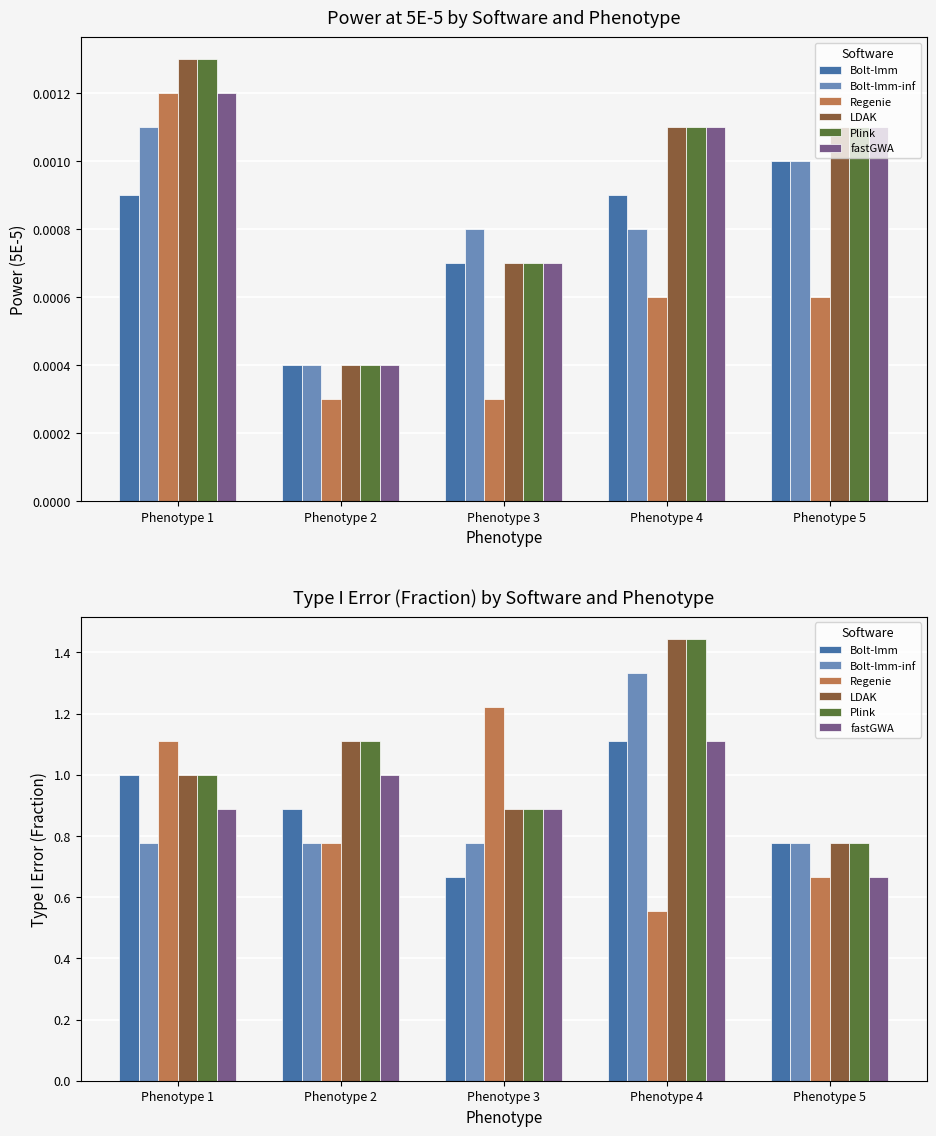

What is the value of the Regenie bar at the 5th from the left?

0.7